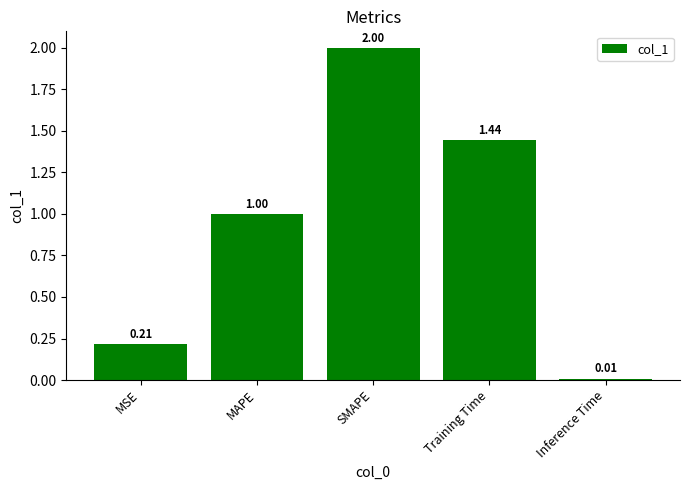

How many bars are there in total?

5